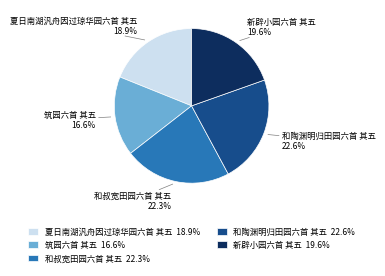

Between 新辟小园六首 其五 19.6% and 筑园六首 其五 16.6%, which is larger?

新辟小园六首 其五 19.6%